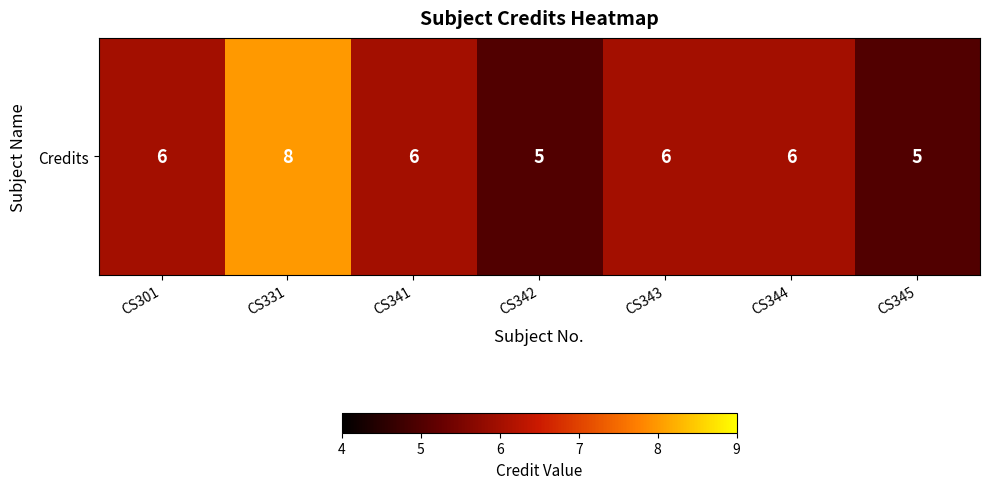

What is the change in value from CS331 to CS342?

-3